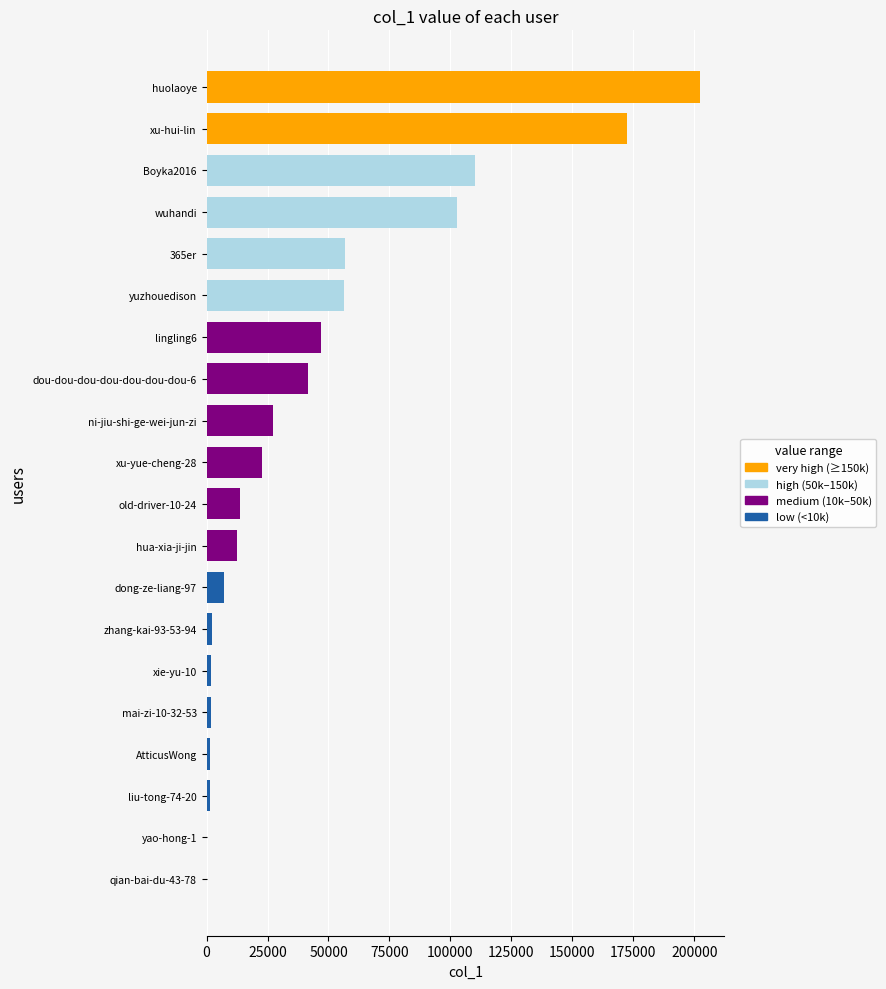

The value at Boyka2016 is 172887. True or false?

False